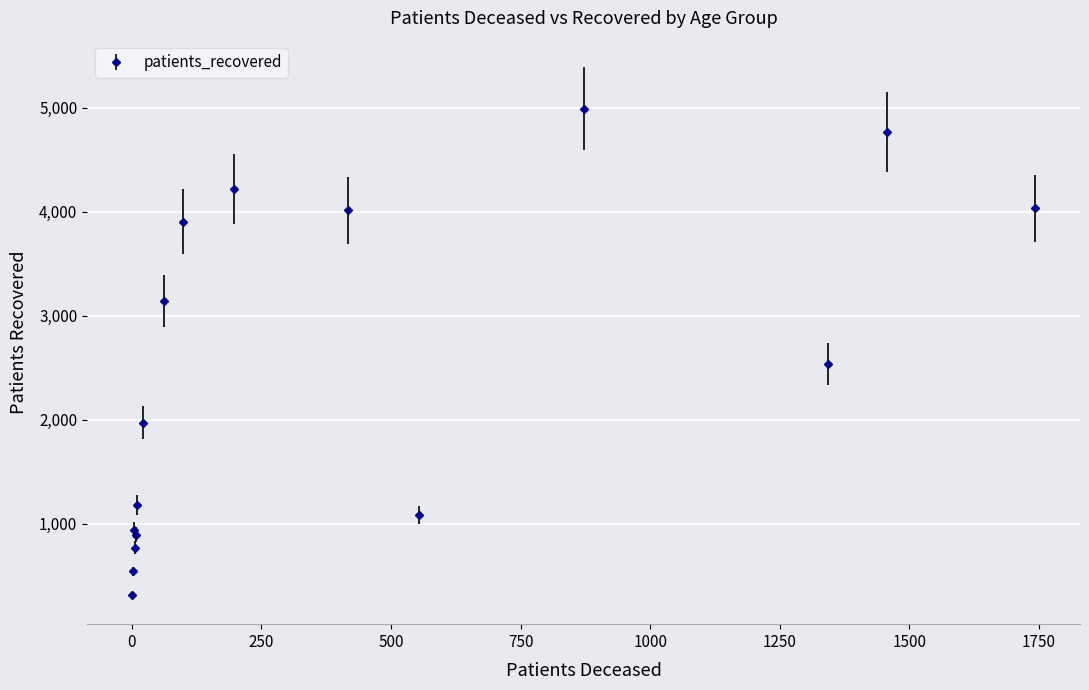

What is the difference between the maximum and minimum values?

4675